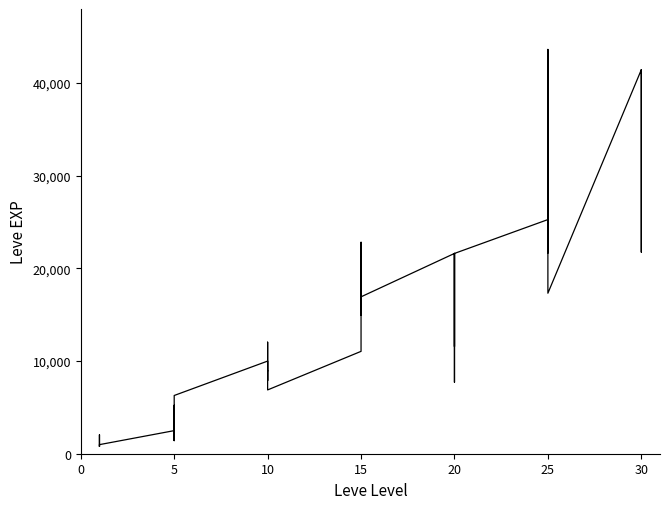

How many points are higher than both their immediate neighbors (excluding endpoints)?

12